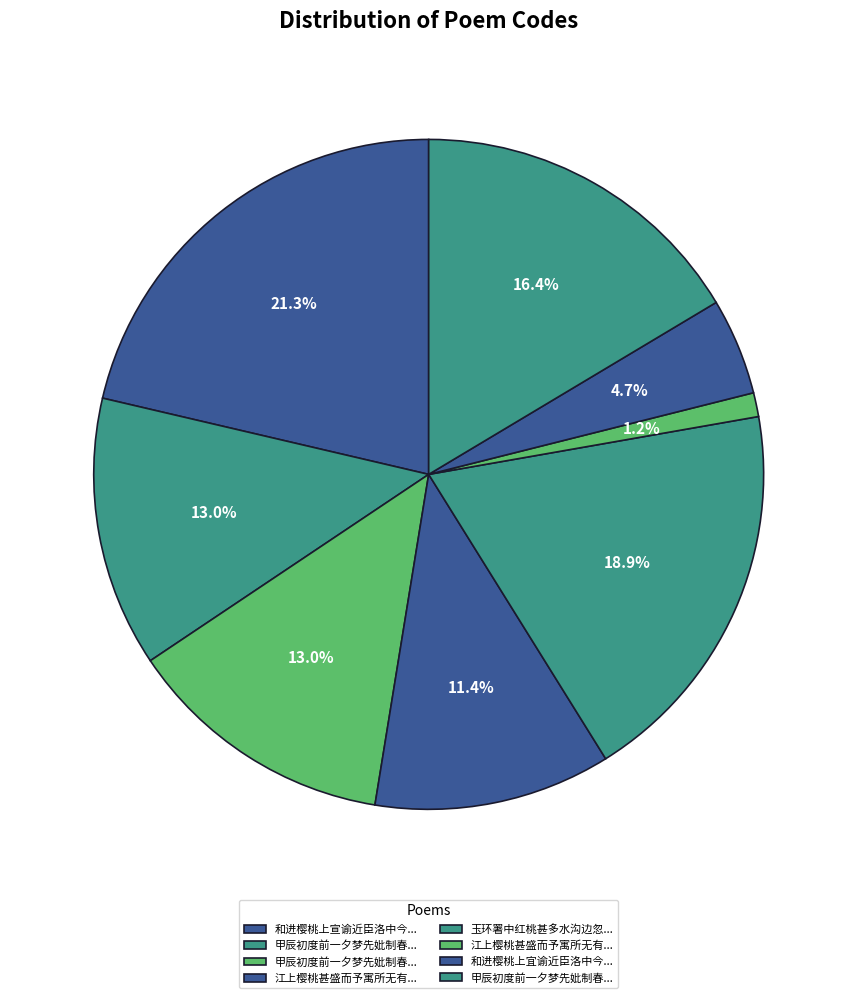

Which slice is the largest?

和进樱桃上宣谕近臣洛中今年进樱桃甚大当日分赐